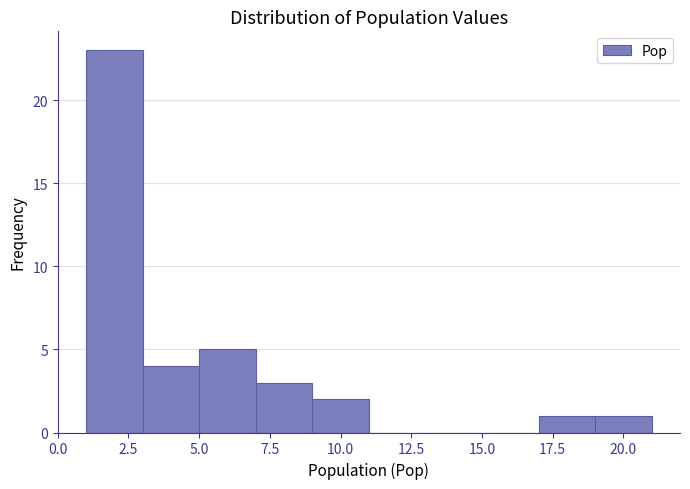

Reading left to right, transcribe this chart: for each bar, give the range it covers on the x-axis and its height. The values are not printed on the chart, so give them approximately, as read against the axis.

1 to 3: 23
3 to 5: 4
5 to 7: 5
7 to 9: 3
9 to 11: 2
11 to 13: 0
13 to 15: 0
15 to 17: 0
17 to 19: 1
19 to 21: 1